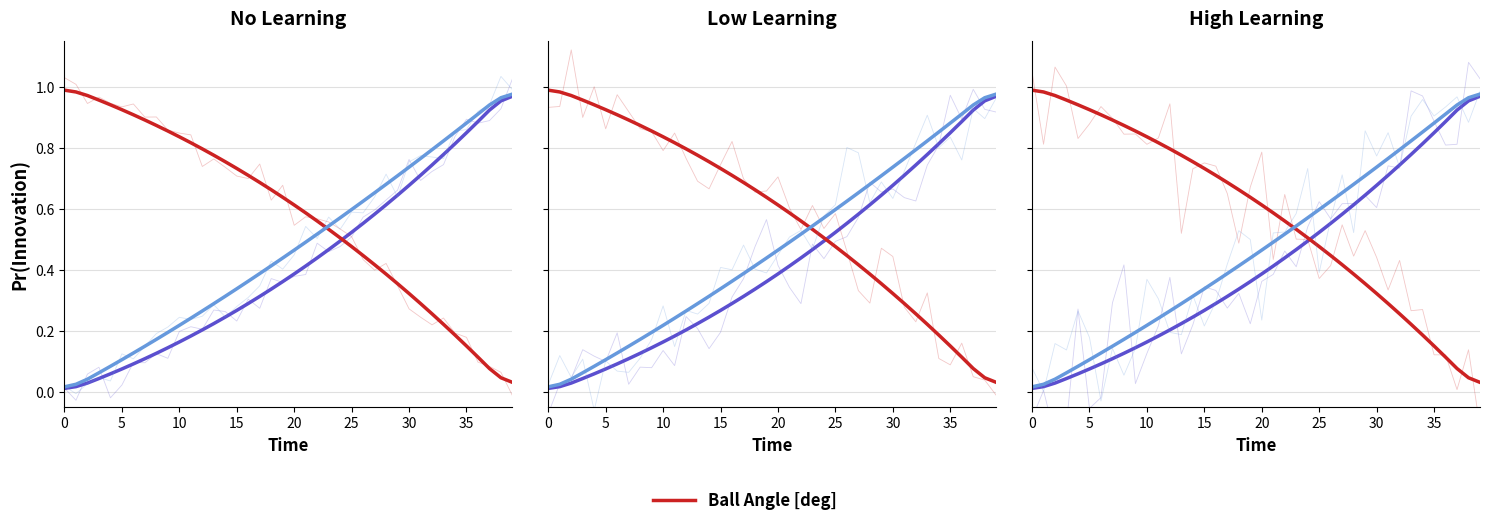

What is the maximum value shown in the chart?

1.0